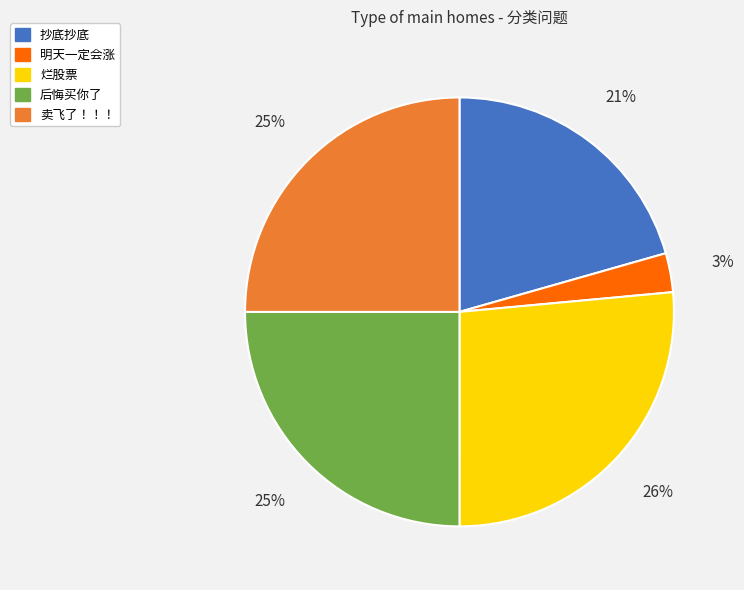

Between 明天一定会涨 and 卖飞了！！！, which is larger?

卖飞了！！！